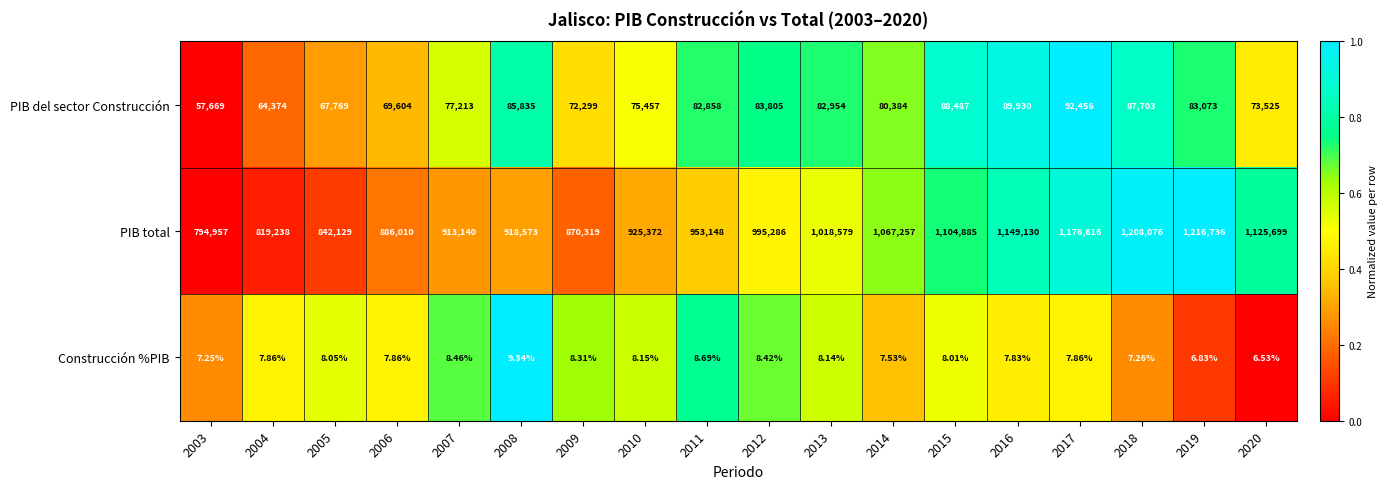

What is the maximum value shown in the chart?

1216736.0